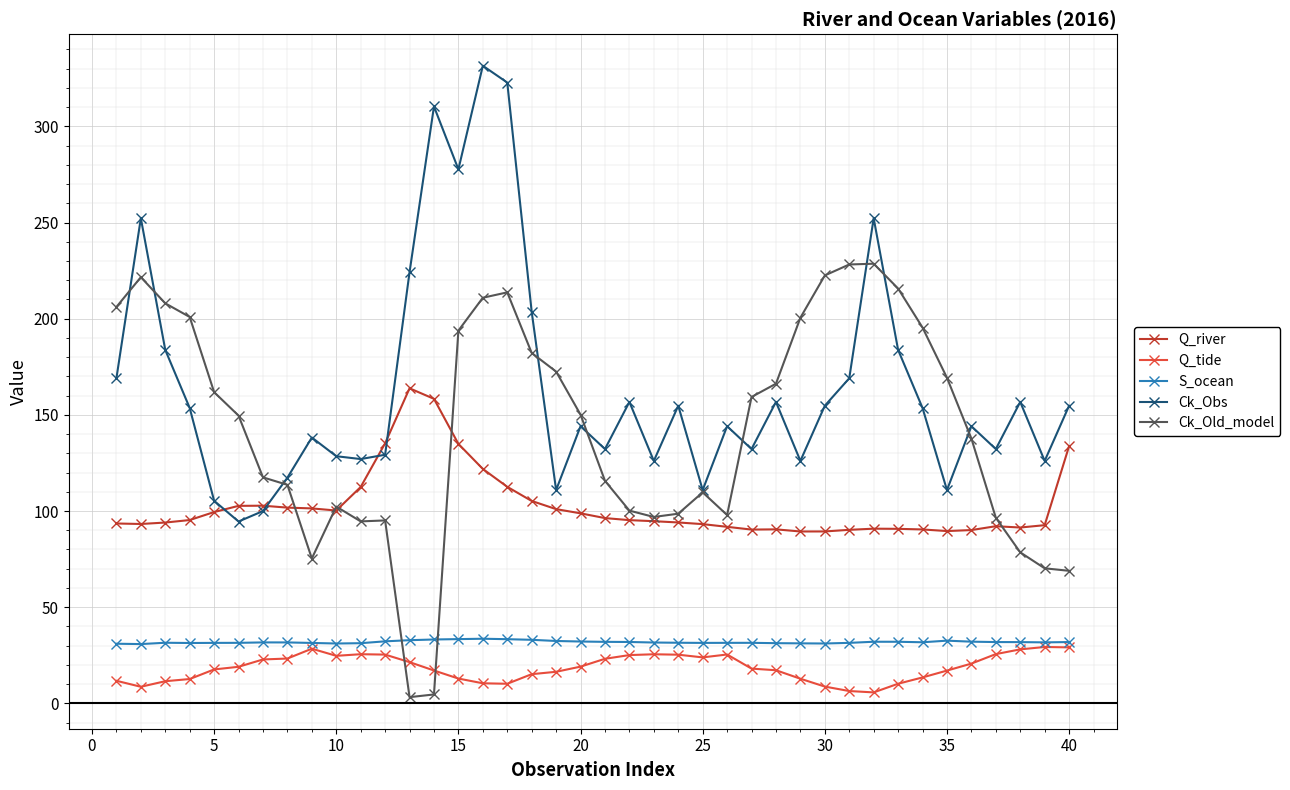

What is the maximum value shown in the chart?

331.5